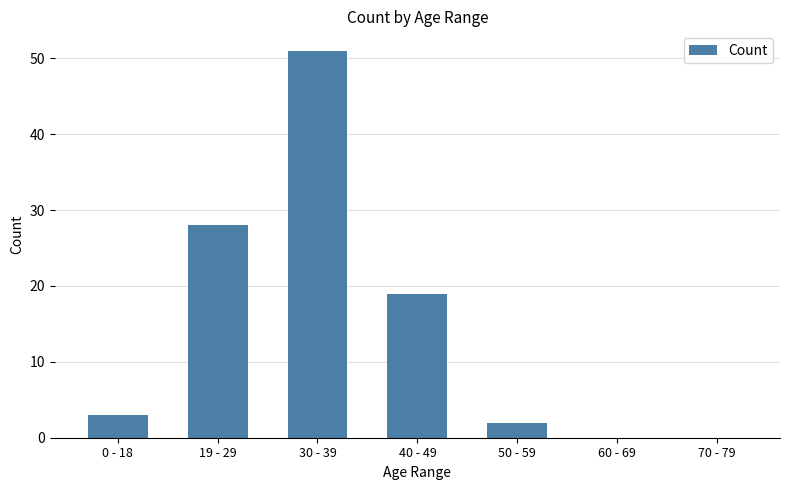

The value at 19 - 29 is 28. True or false?

True